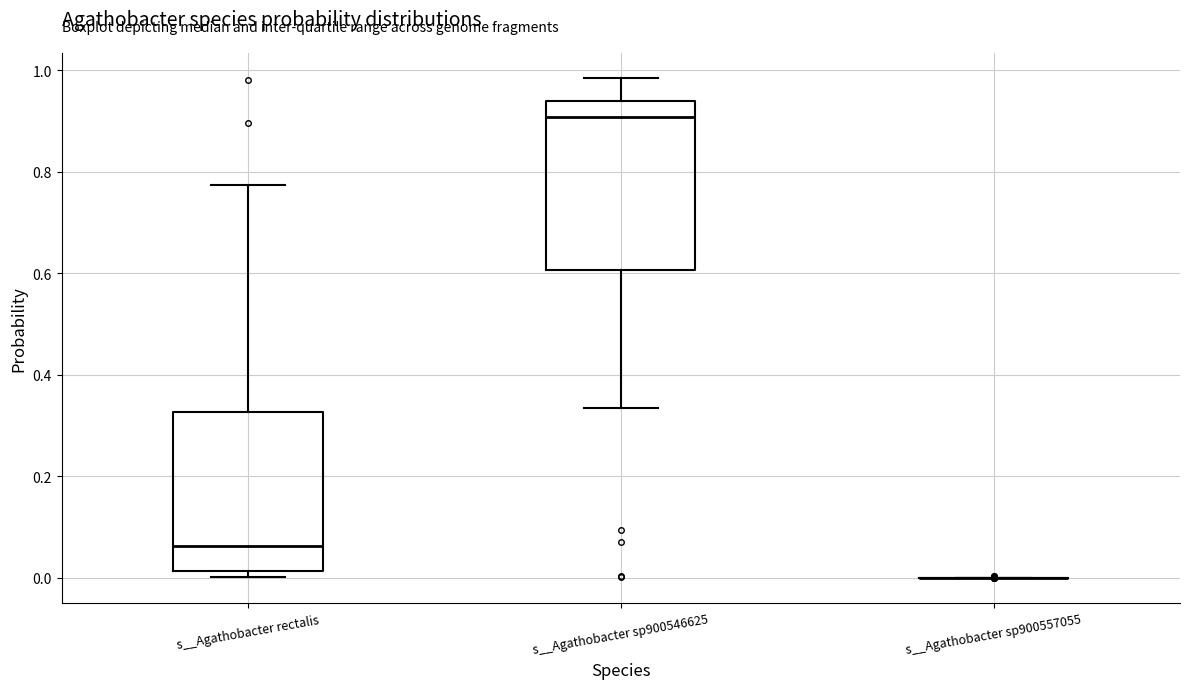

Reading left to right, transcribe this box plot: for each box, give where its median line is, the range the box spans, and where its two whiskers end, as read against the y-axis. The values are not printed on the chart, so give them approximately, as read against the axis.

s__Agathobacter rectalis: median 0.06, box 0.02 to 0.32, whiskers 0.00 to 0.78
s__Agathobacter sp900546625: median 0.90, box 0.60 to 0.94, whiskers 0.34 to 0.98
s__Agathobacter sp900557055: box collapsed to a line at 0.00, whiskers 0.00 to 0.00